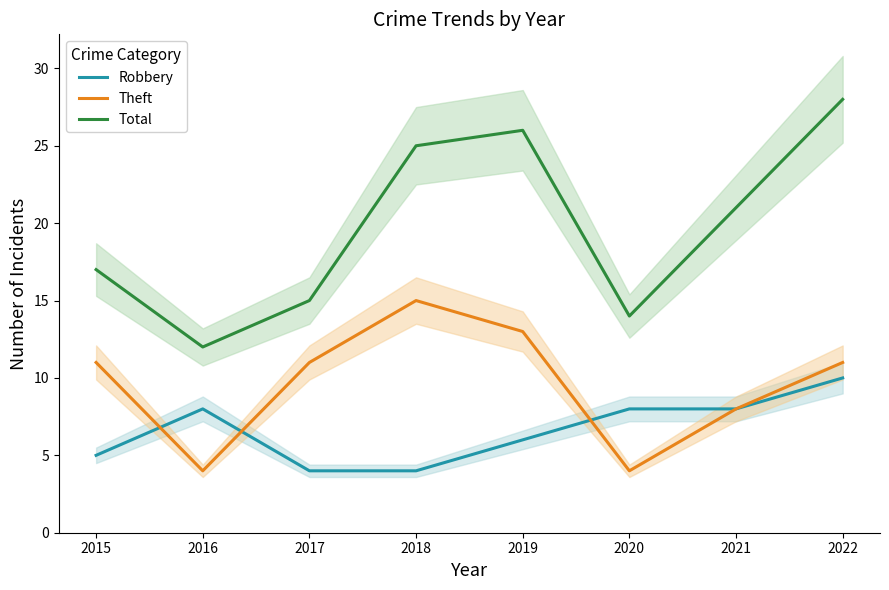

How many values in the Robbery series are below 8?

4